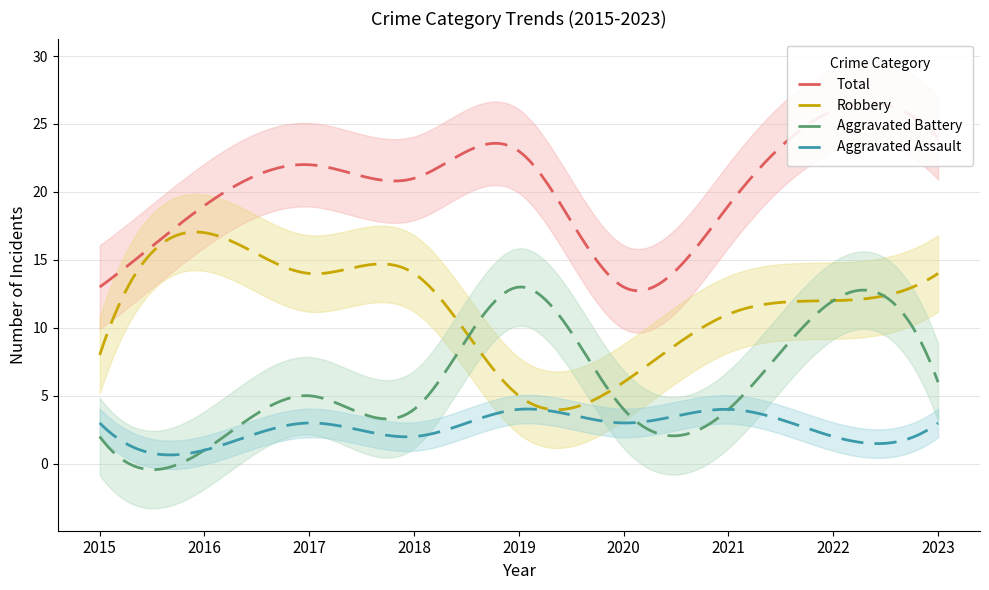

At which category does Robbery reach its first local peak?

2016